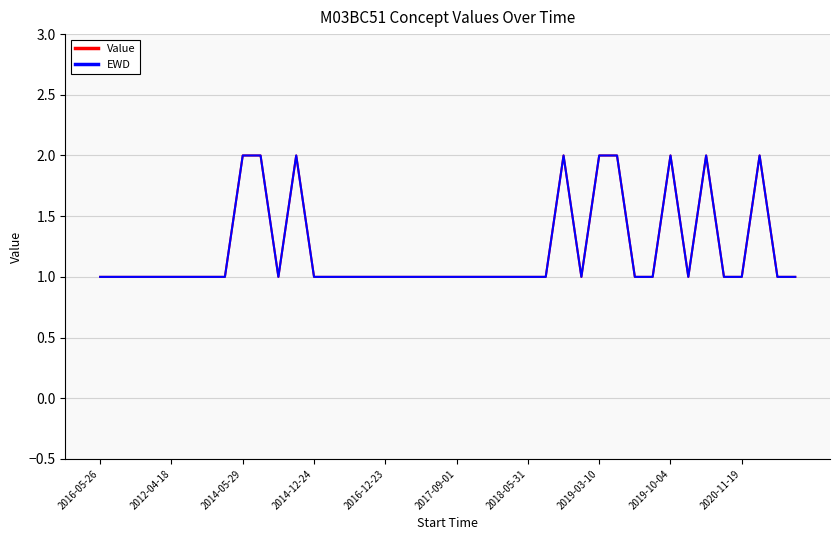

Which series has the largest total across all categories?

Value